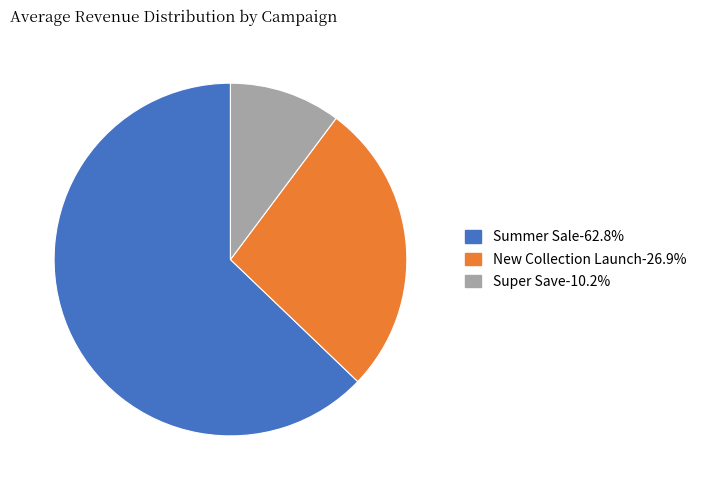

Do Super Save and New Collection Launch together represent more than half of the pie?

No